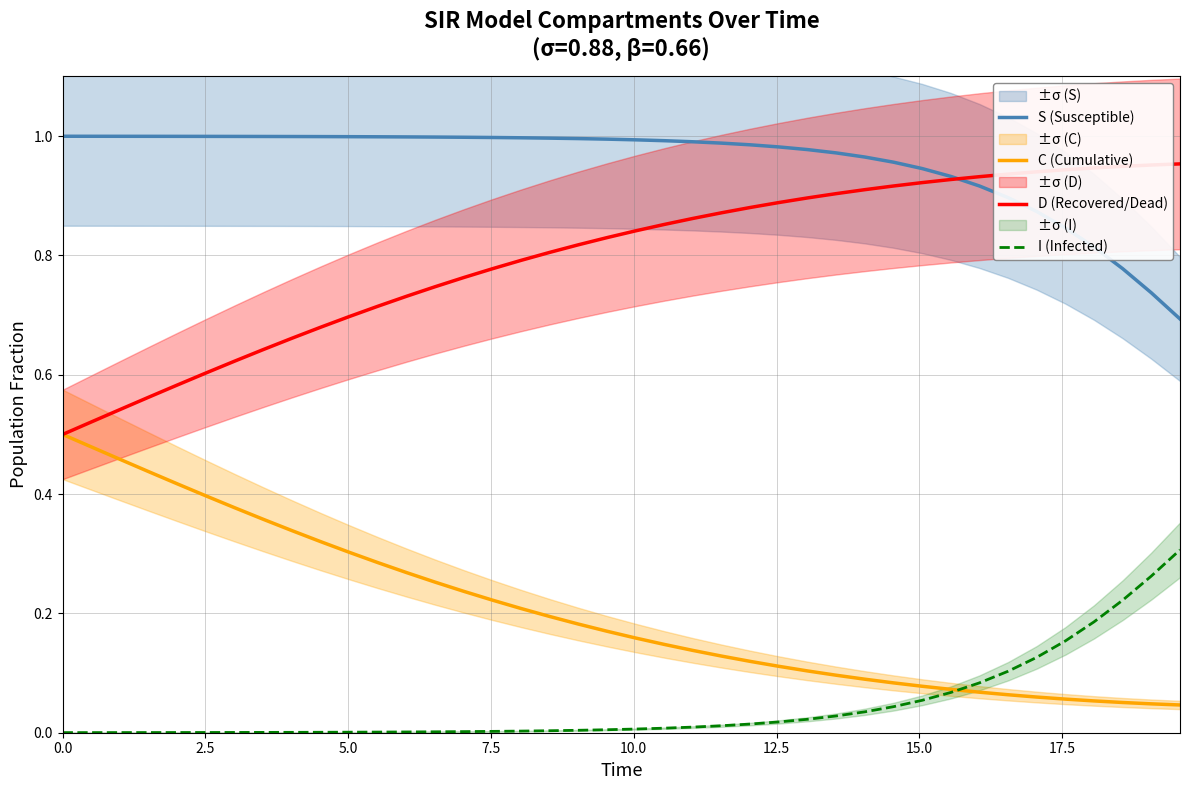

True or false: S (Susceptible) and C (Cumulative) intersect in this chart.

False